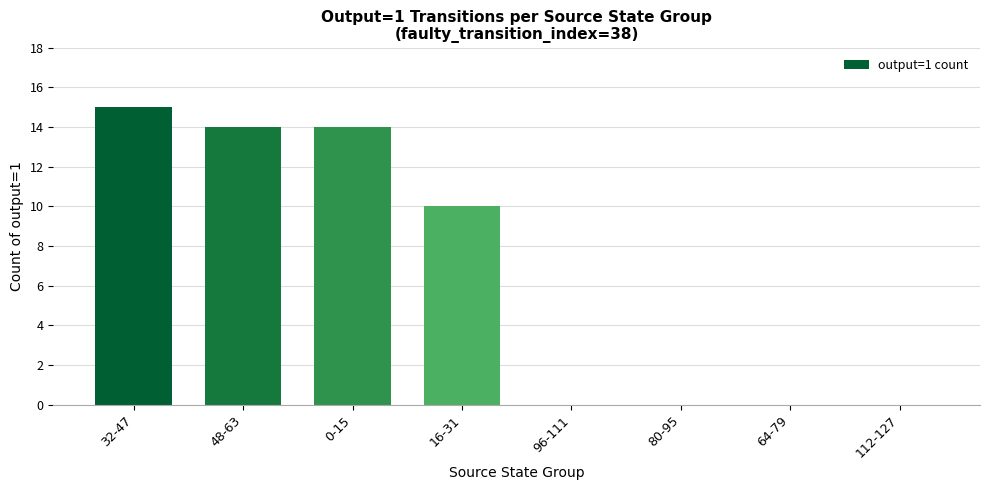

What is the maximum value shown in the chart?

15